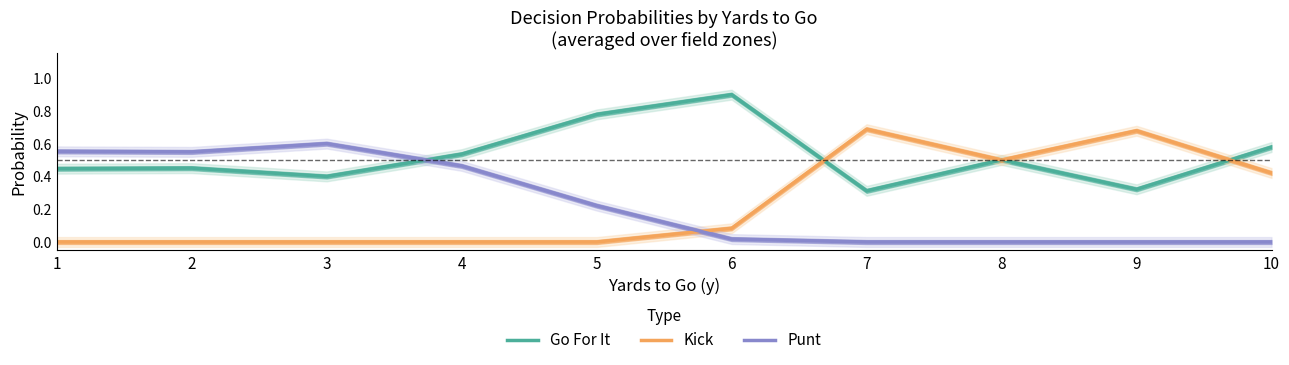

Count the Go For It values in the range 0 to 1.

10